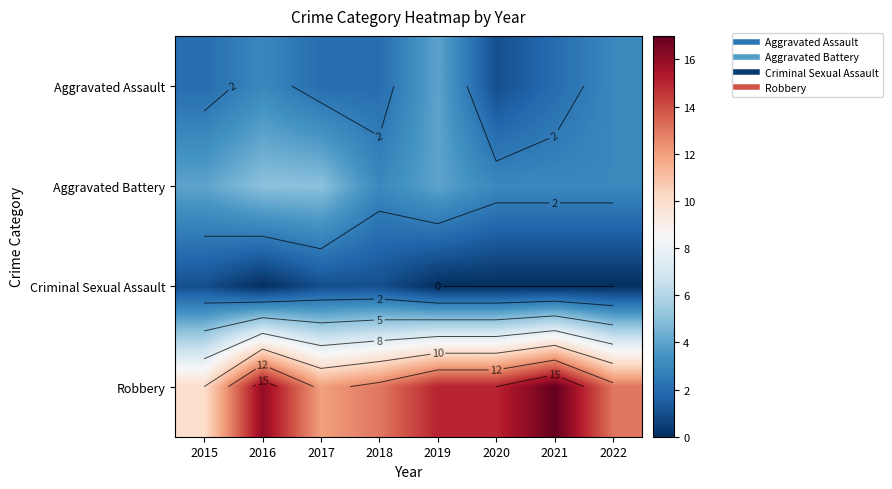

What is the spread (max minus min) of values at 2015?

9